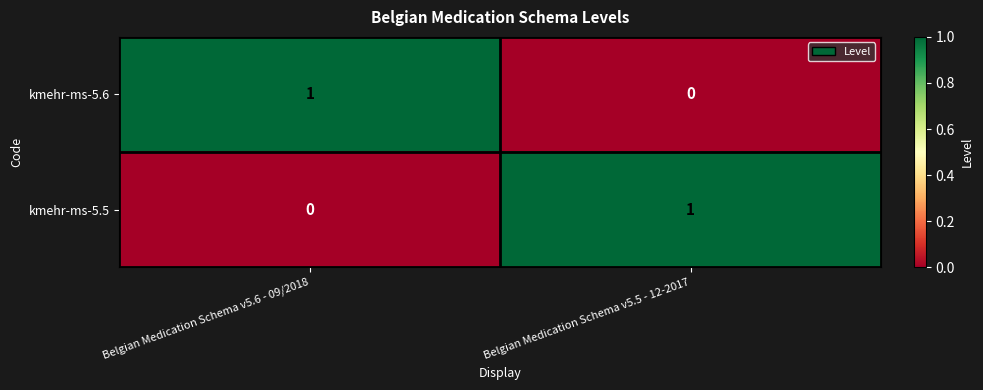

True or false: kmehr-ms-5.5 has a value of 1 at Belgian Medication Schema v5.5 - 12-2017.

True